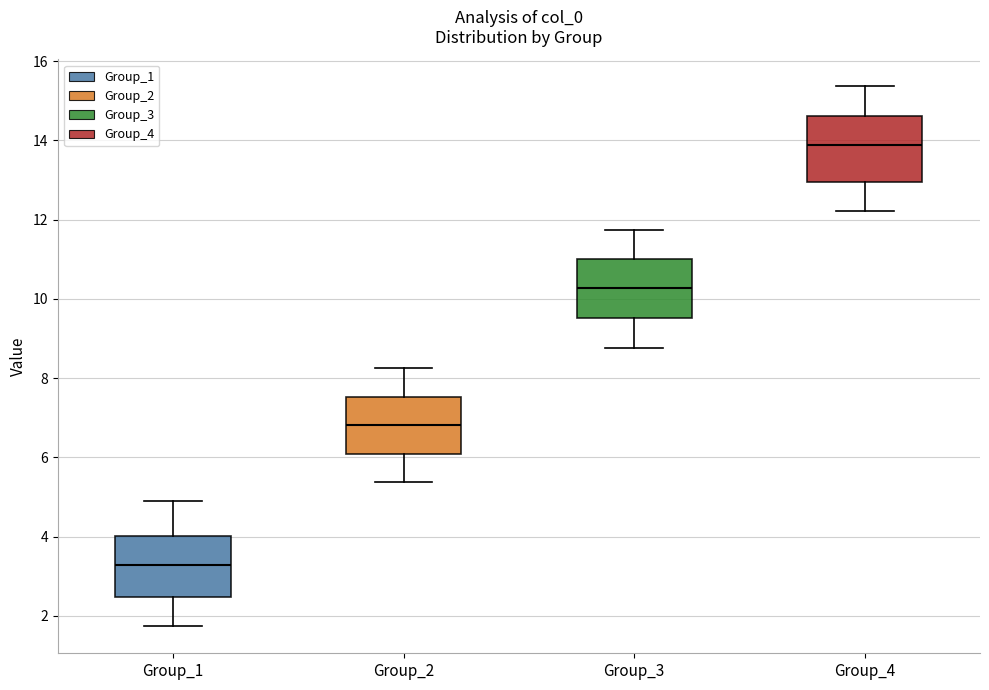

Where is the upper edge of the box for Group_3 on the y-axis? The values are not printed on the chart, so give them approximately, as read against the axis.

11.0